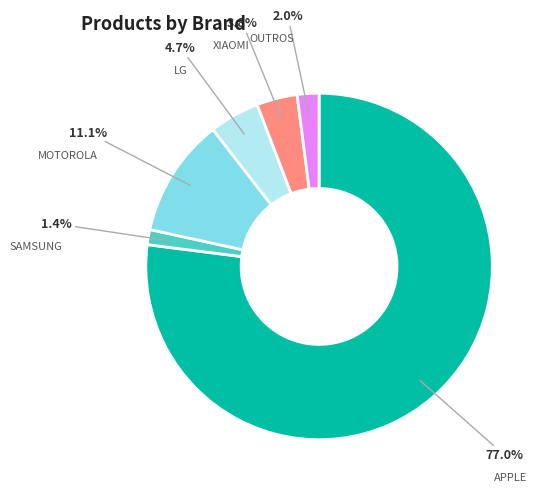

Which category has the smallest portion of the pie?

SAMSUNG